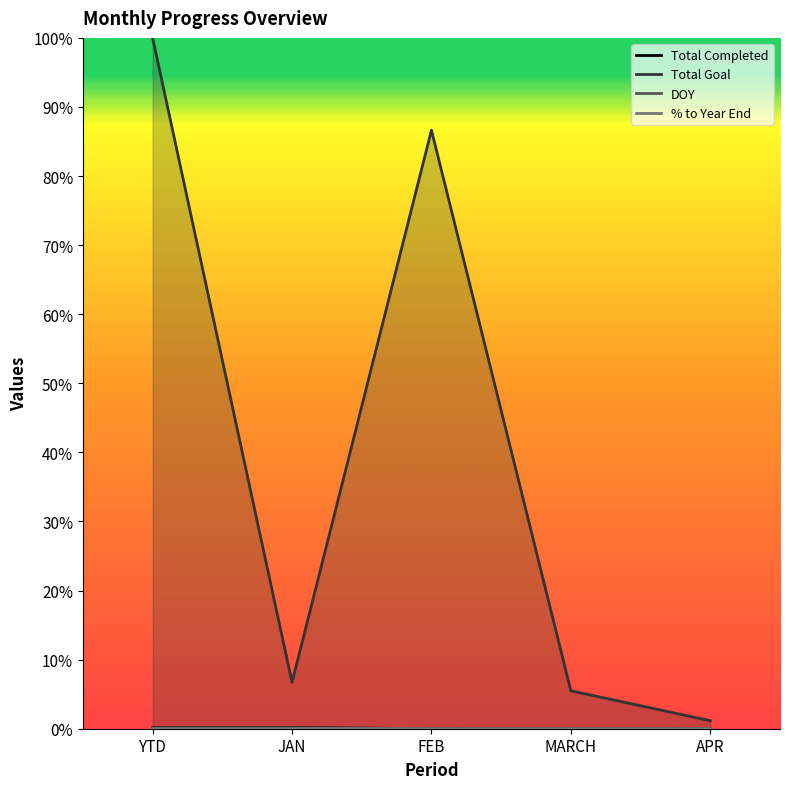

How many lines are shown in the chart?

4